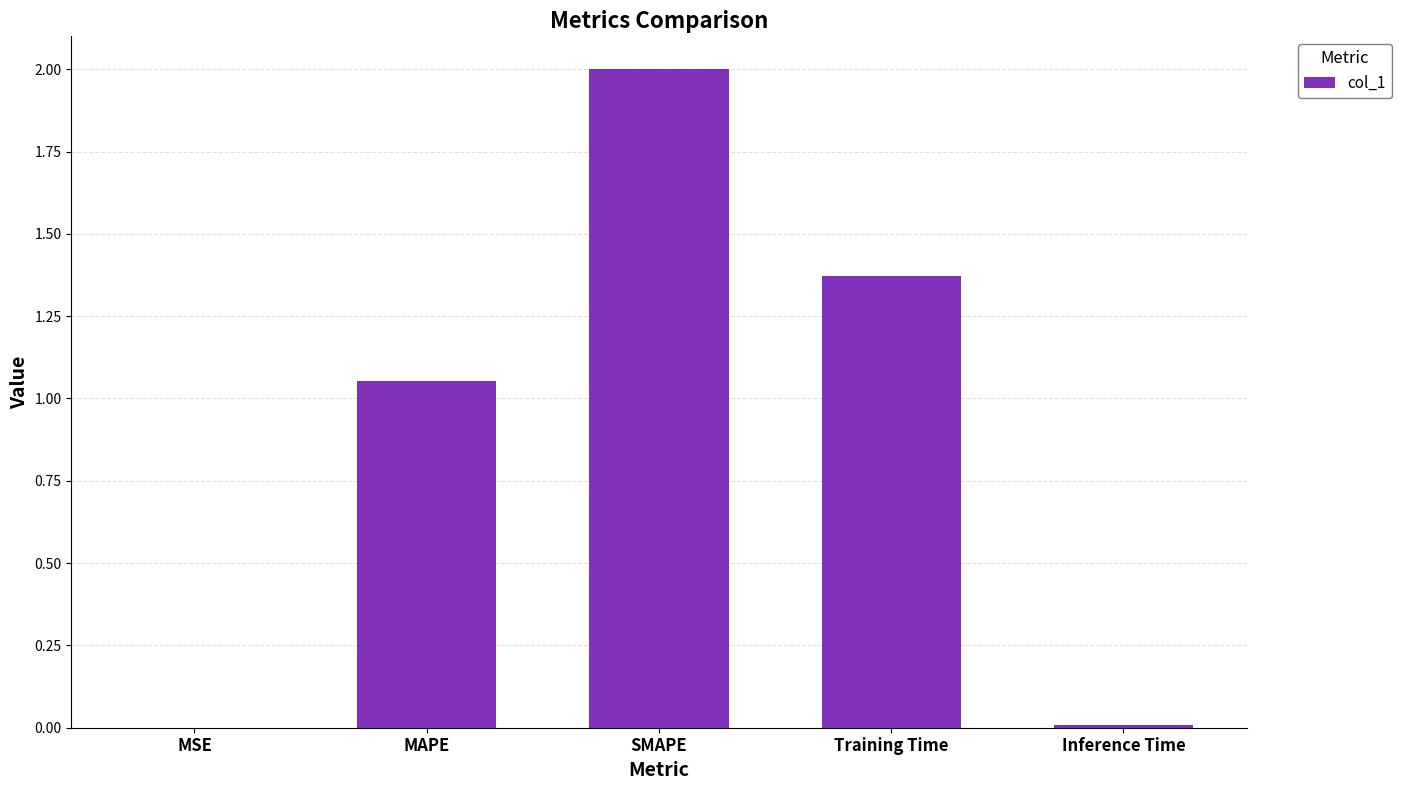

At which label is the value closest to 1?

MAPE